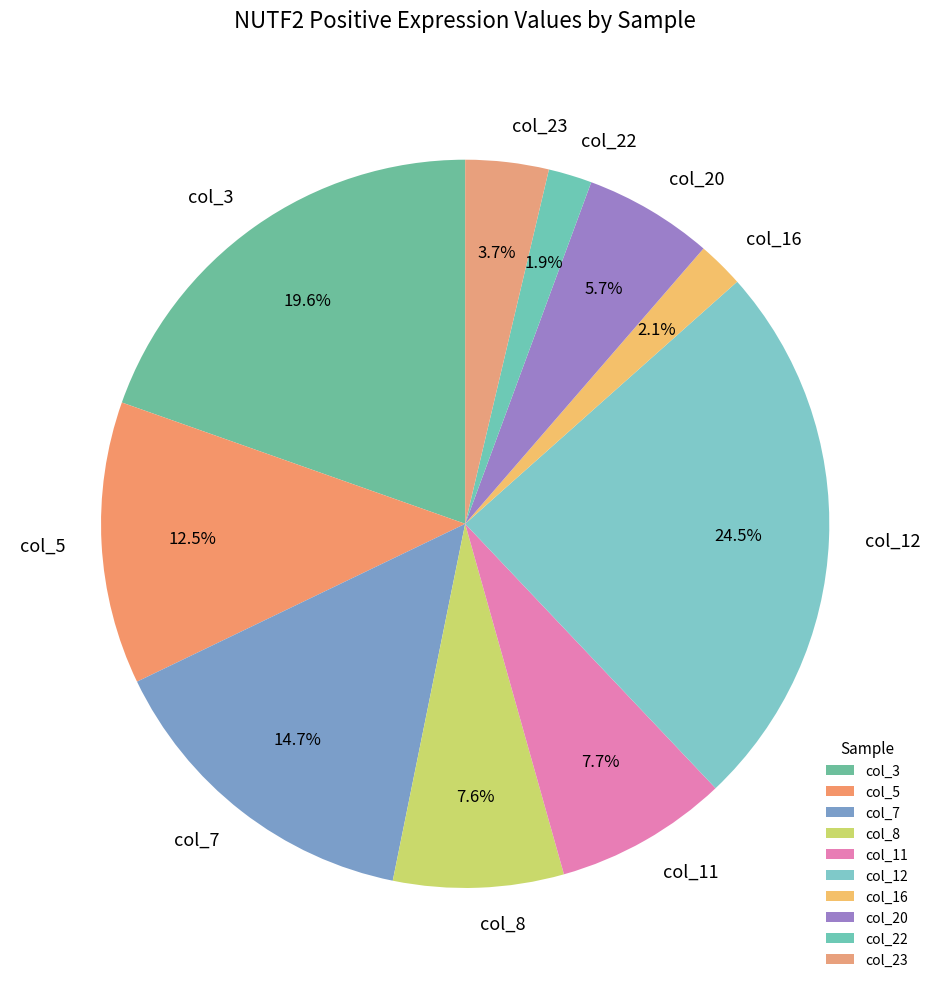

To the nearest percent, what is the average slice percentage?

10%